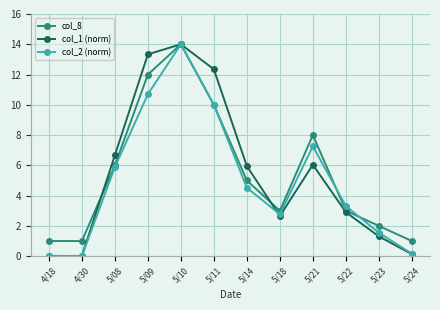

Count the number of data series in this chart.

3